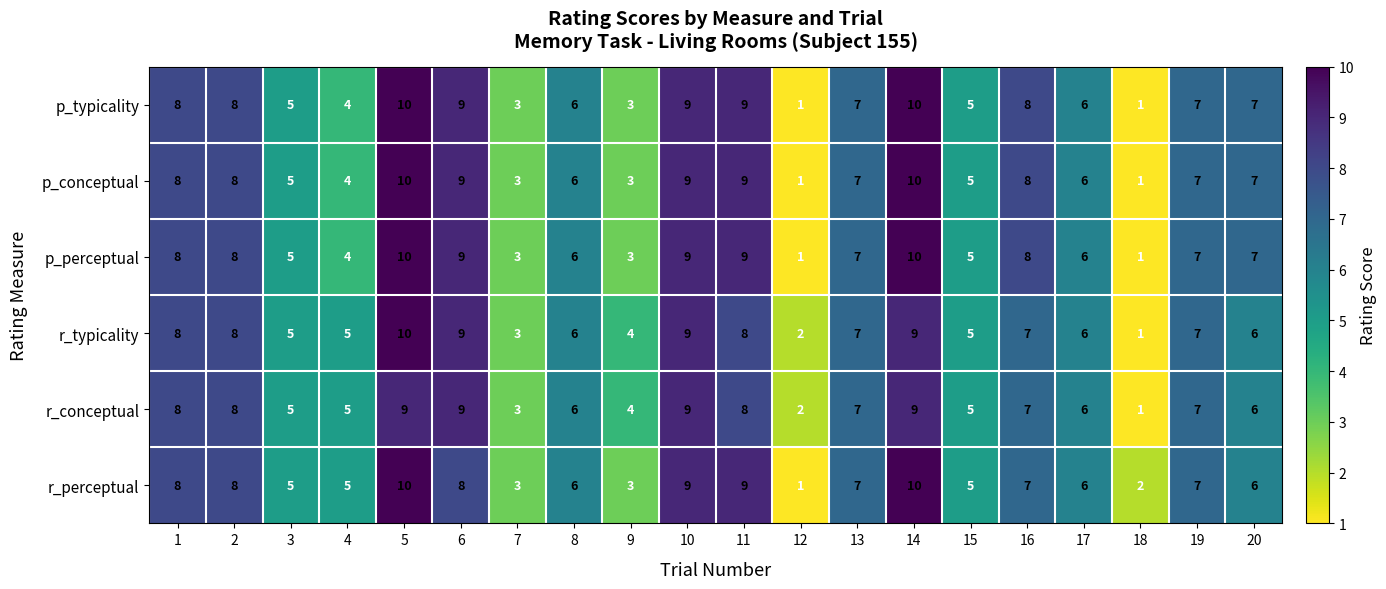

What is the sum of all p_conceptual values?

126